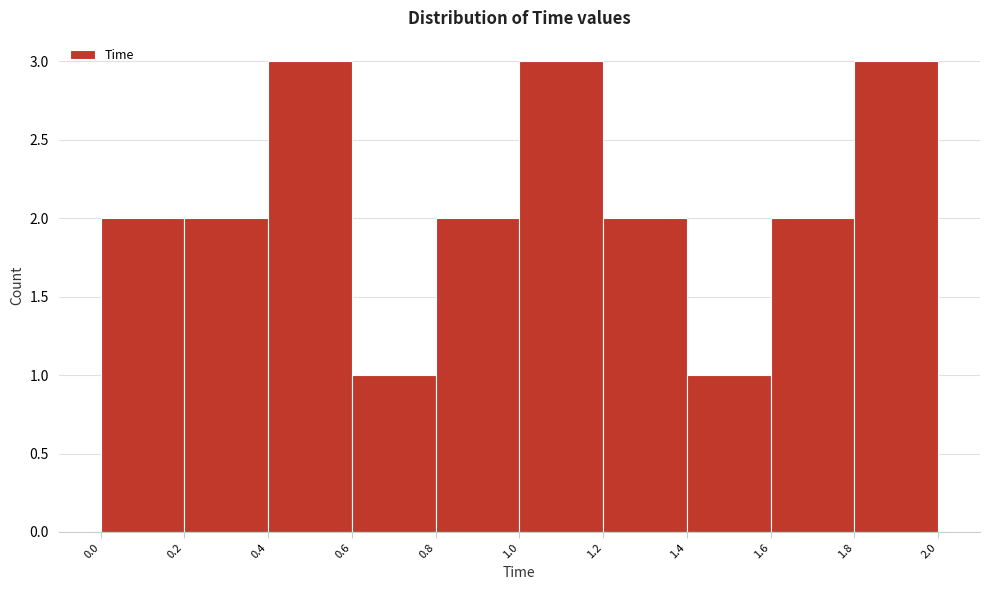

Reading left to right, transcribe this chart: for each bar, give the range it covers on the x-axis and its height. The values are not printed on the chart, so give them approximately, as read against the axis.

0.0 to 0.2: 2
0.2 to 0.4: 2
0.4 to 0.6: 3
0.6 to 0.8: 1
0.8 to 1.0: 2
1.0 to 1.2: 3
1.2 to 1.4: 2
1.4 to 1.6: 1
1.6 to 1.8: 2
1.8 to 2.0: 3